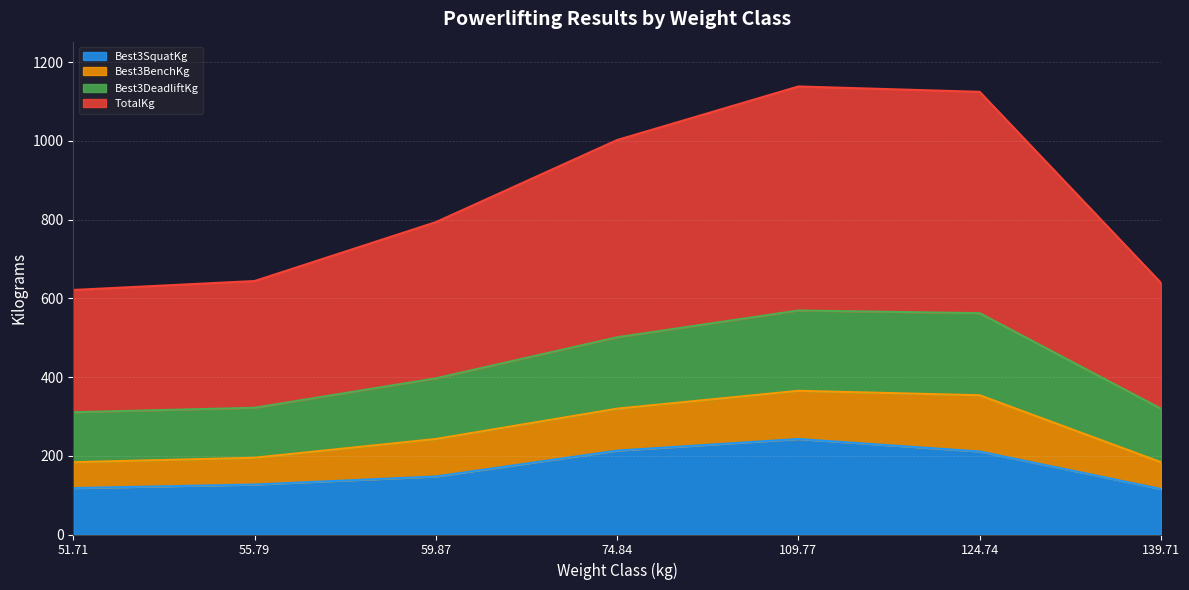

At which category is the sum across all series the highest?

109.77